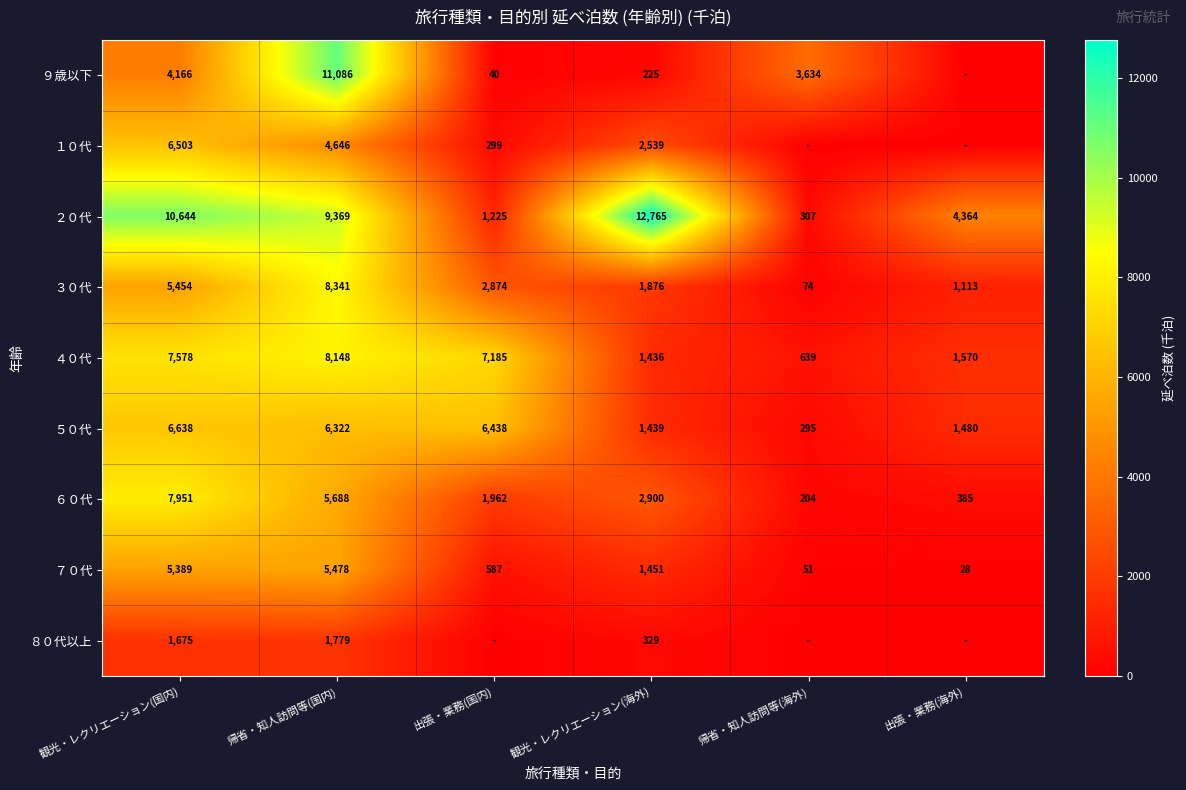

What is the spread (max minus min) of values at 観光・レクリエーション(海外)?

12540